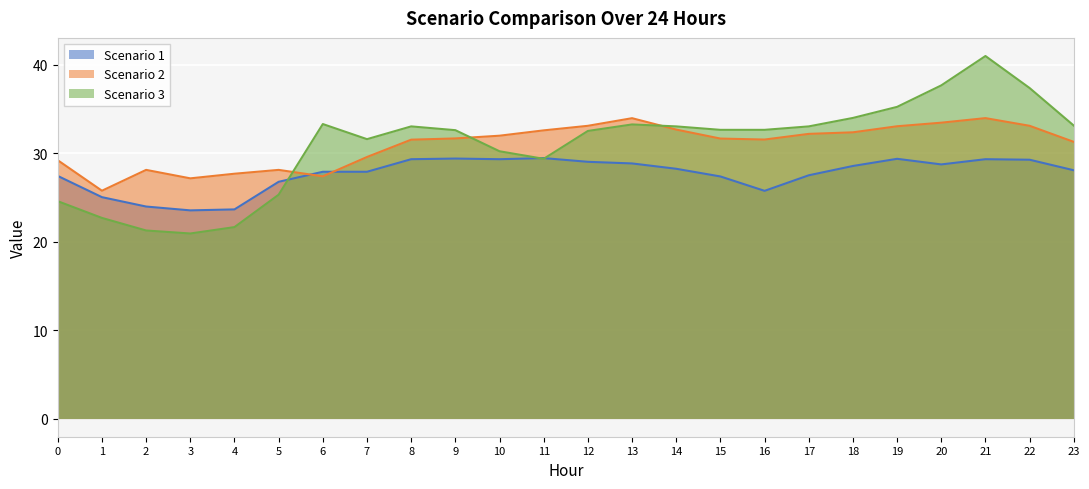

Where do Scenario 3 and Scenario 2 first cross each other?

5 and 6